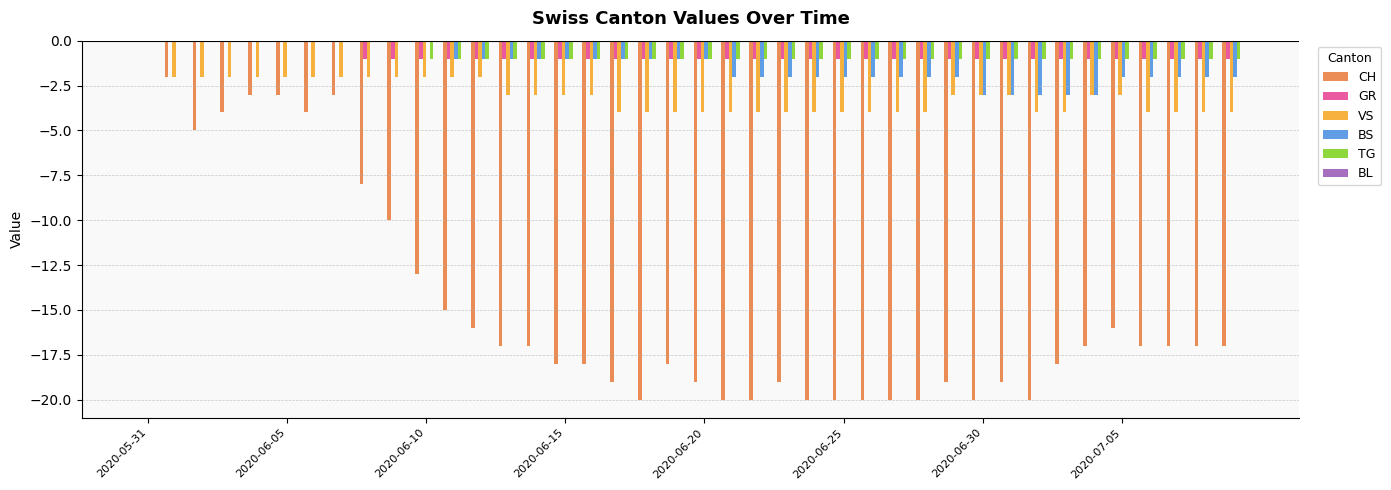

What is the sum of all TG values?

-30